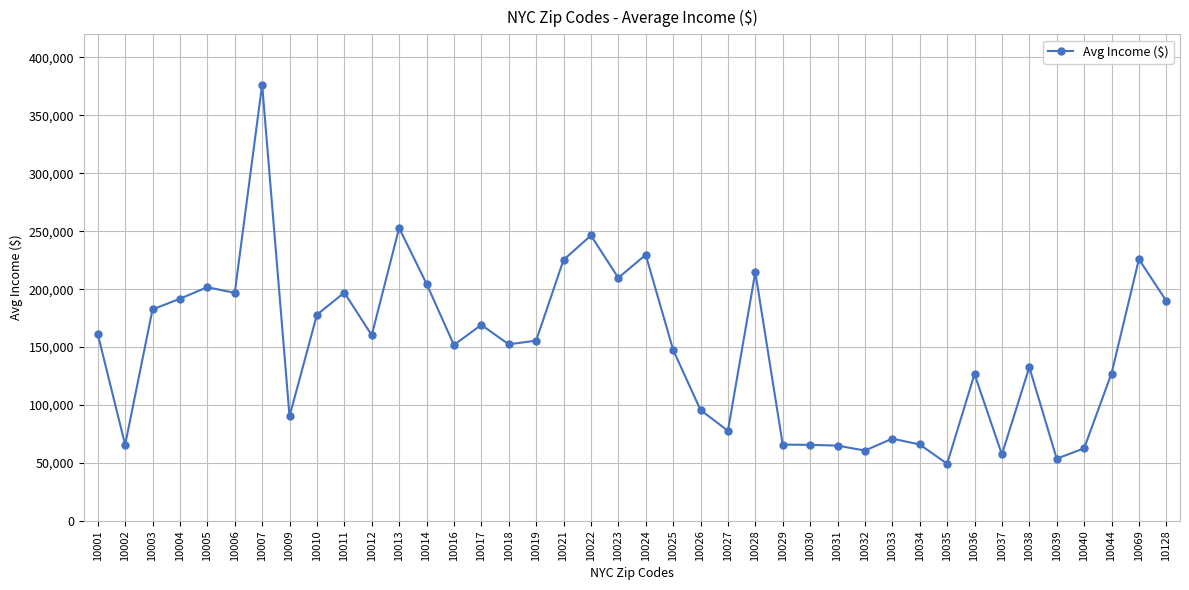

True or false: there are more than 1 points higher than both neighbors.

True